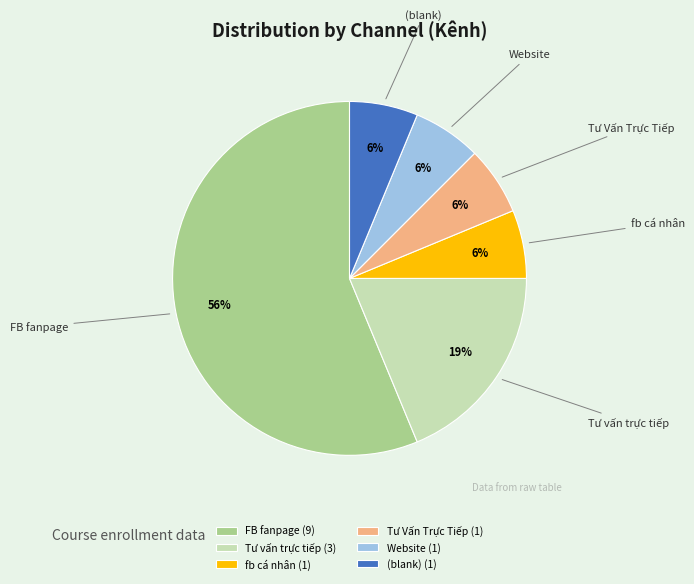

How many segments does this pie chart have?

6